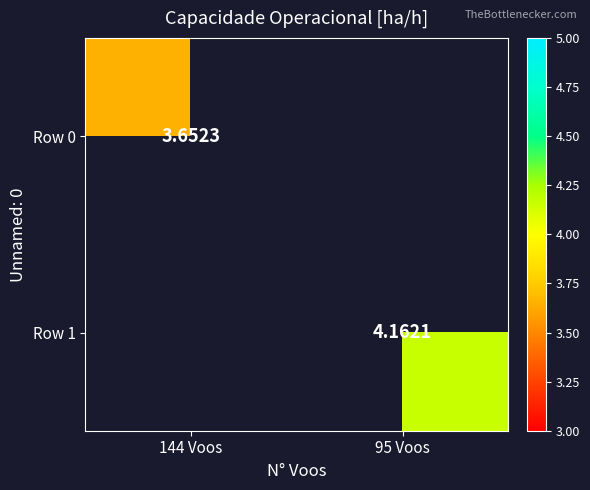

At which label does Row 0 reach its minimum?

144 Voos